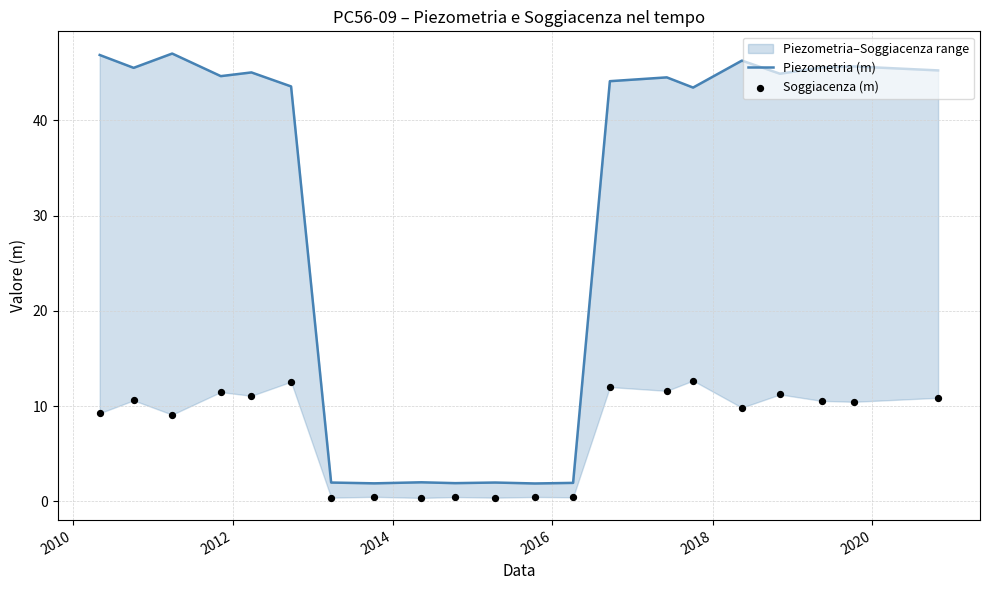

Is the value of Soggiacenza (m) at 8 greater than the value of Piezometria (m) at 2012?

No